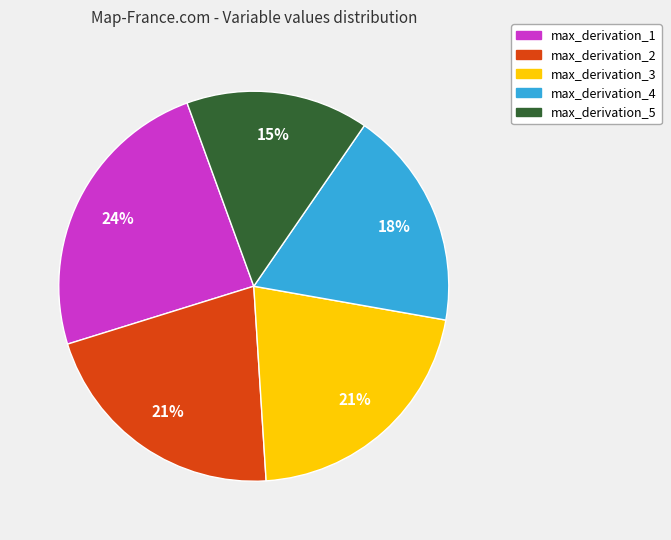

To the nearest percent, what is the difference between the max_derivation_2 and max_derivation_4 slice percentages?

3%